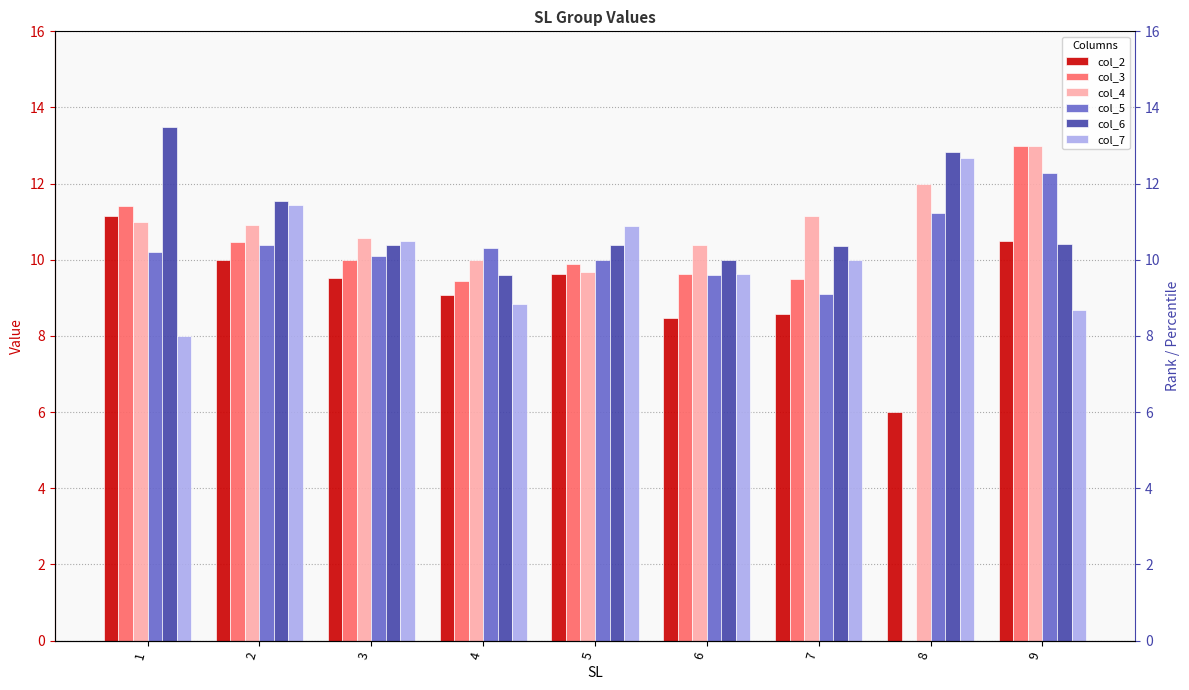

How many bars are there in total?

54